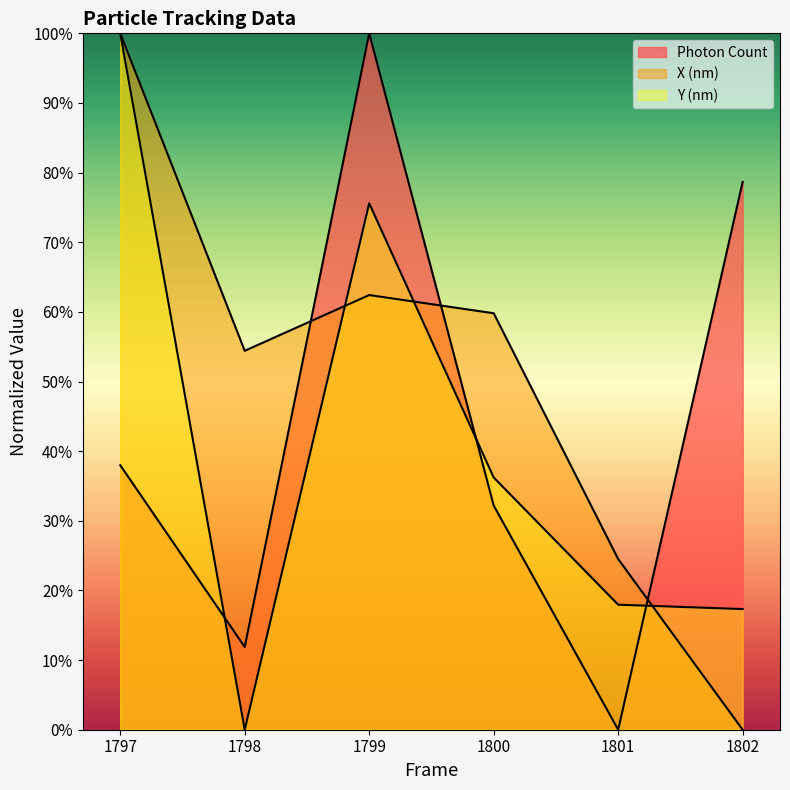

Read the Photon Count value at 1798.

11.9